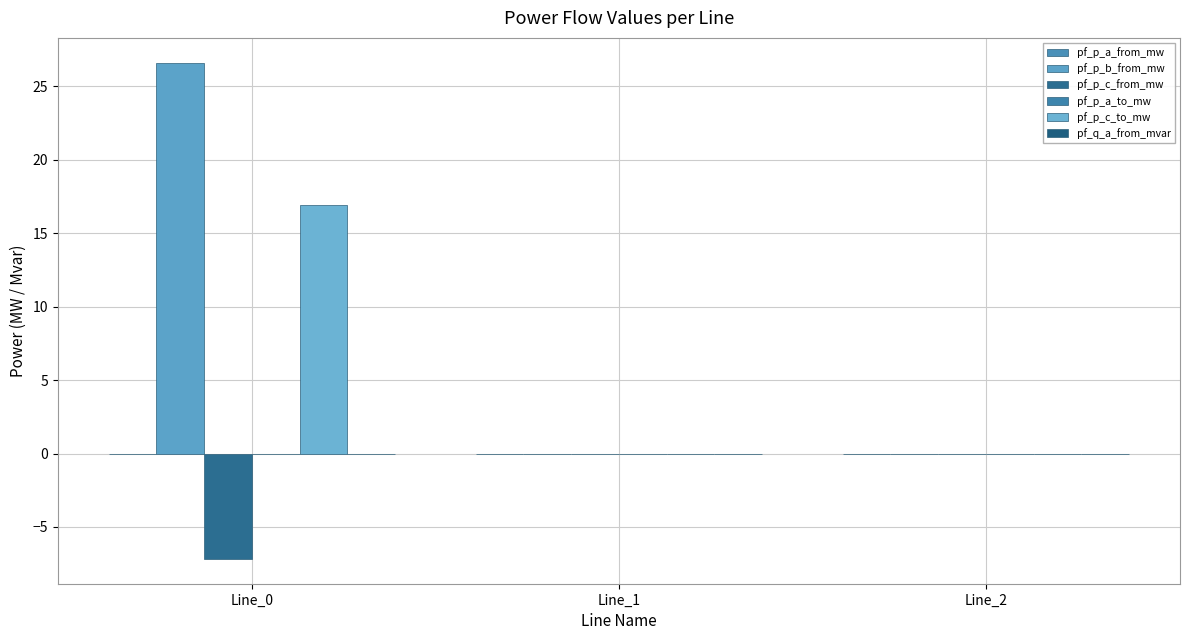

How many categories are shown in the chart?

3